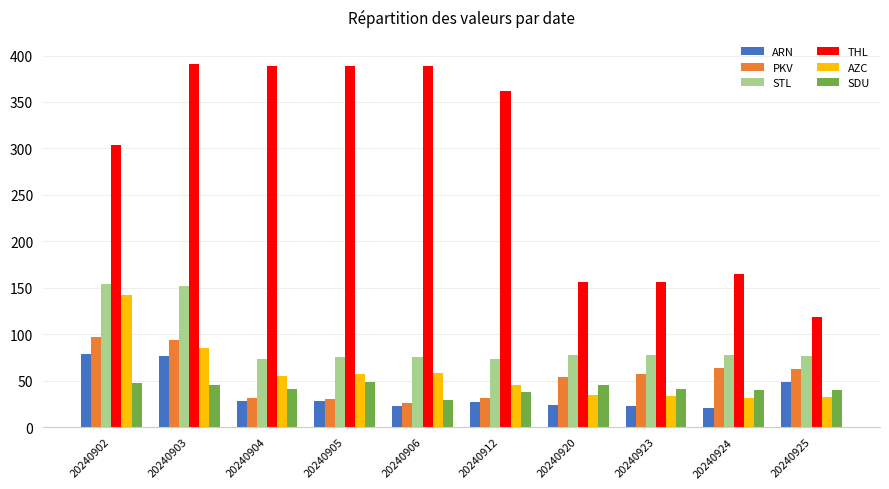

Count the number of data series in this chart.

6